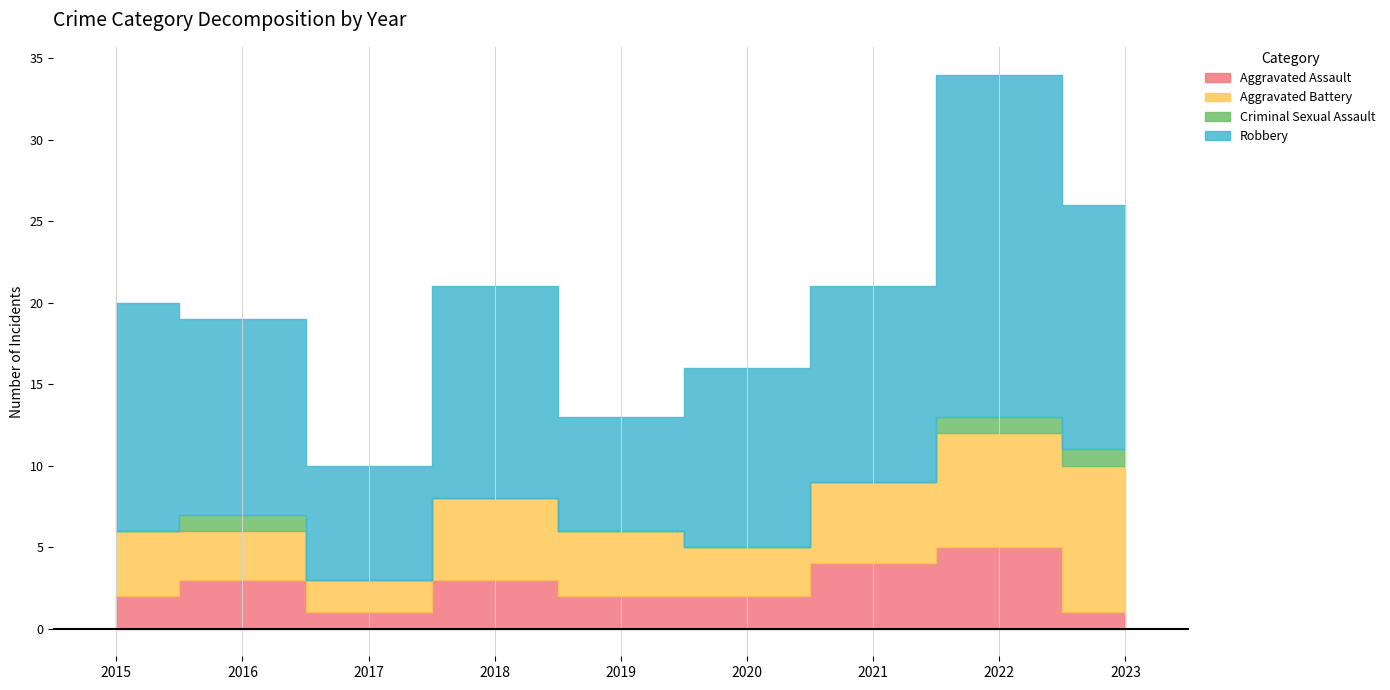

Reading left to right, transcribe all the data shown in this chart.

Aggravated Assault: 2	3	1	3	2	2	4	5	1
Aggravated Battery: 4	3	2	5	4	3	5	7	9
Criminal Sexual Assault: 0	1	0	0	0	0	0	1	1
Robbery: 14	12	7	13	7	11	12	21	15